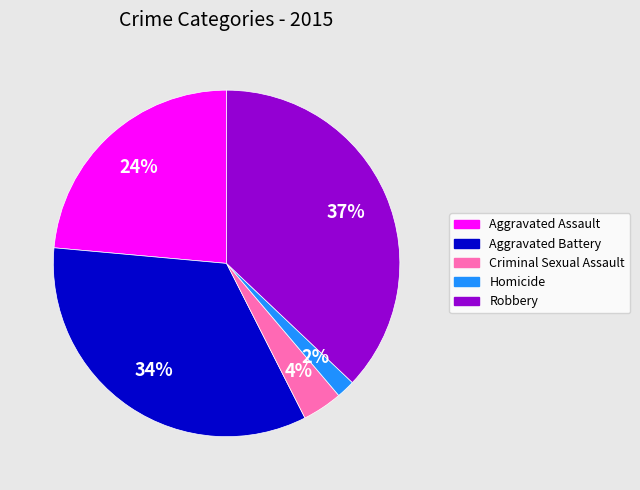

Rank the categories by value from lowest to highest.

Homicide, Criminal Sexual Assault, Aggravated Assault, Aggravated Battery, Robbery